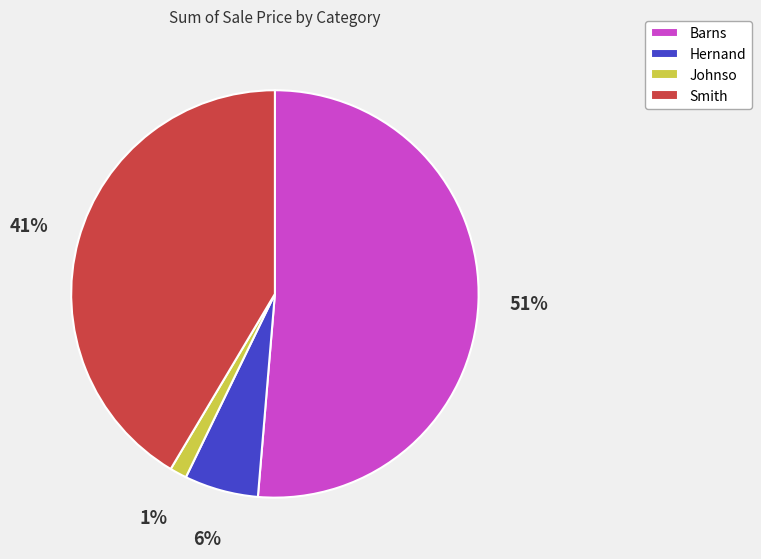

Do Johnso and Barns together represent more than half of the pie?

Yes